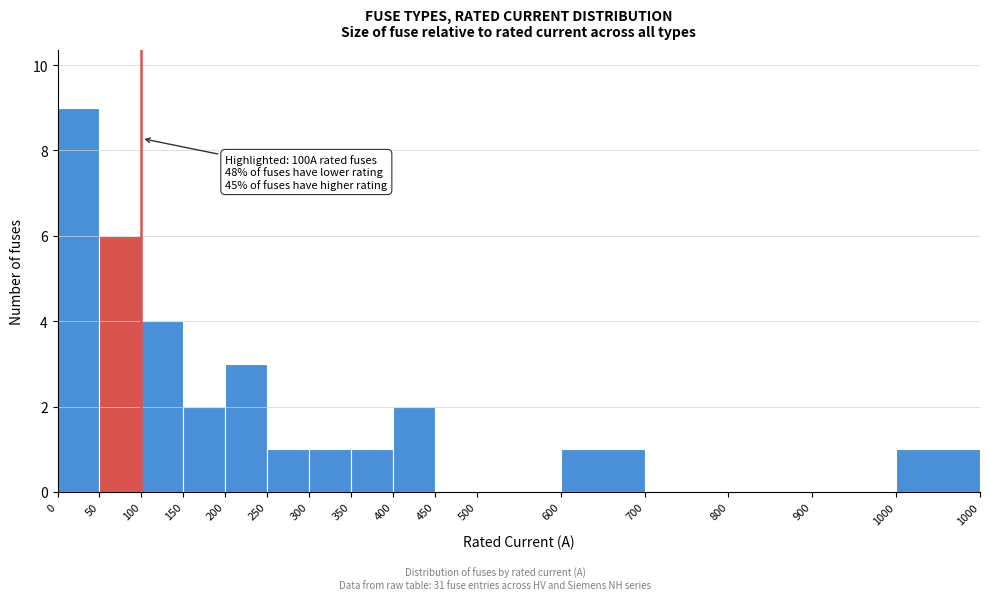

Reading right to left, list all the values displayed in this chart.

1000=1	900=0	800=0	700=0	600=1	500=0	450=0	400=2	350=1	300=1	250=1	200=3	150=2	100=4	50=6	0=9